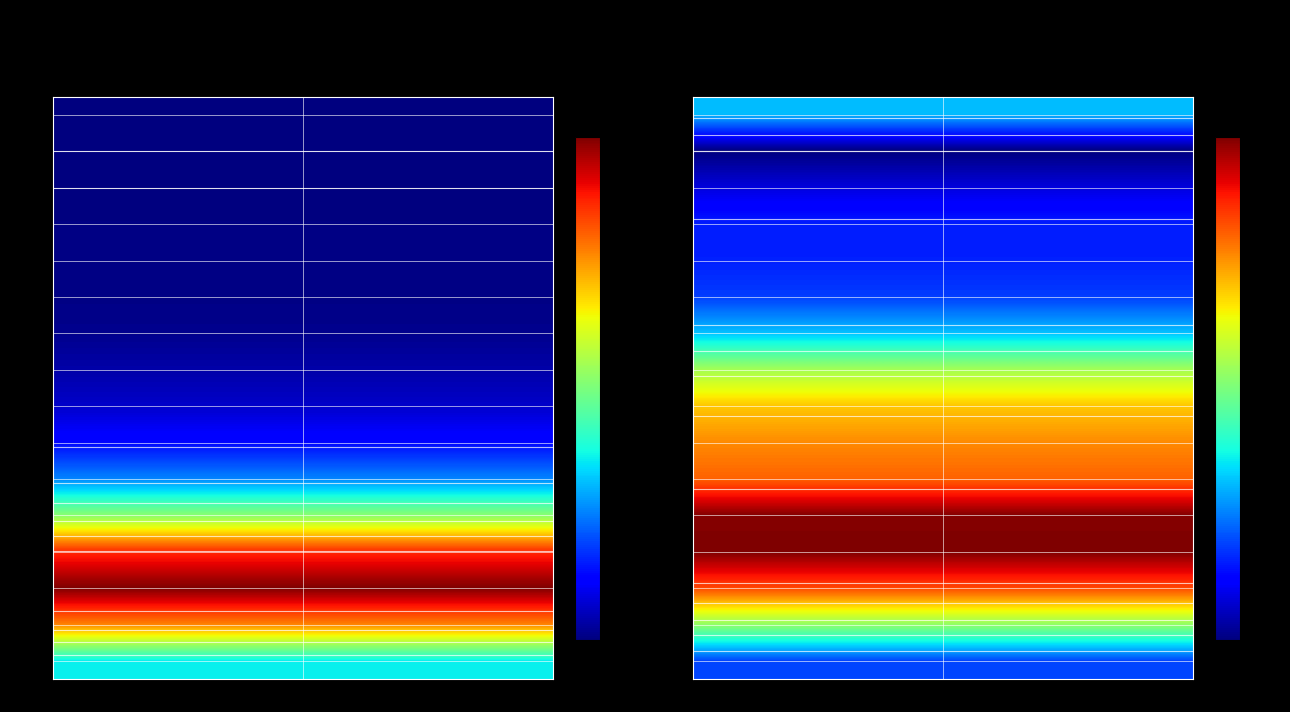

At how many categories does at least one series exceed 892?

2